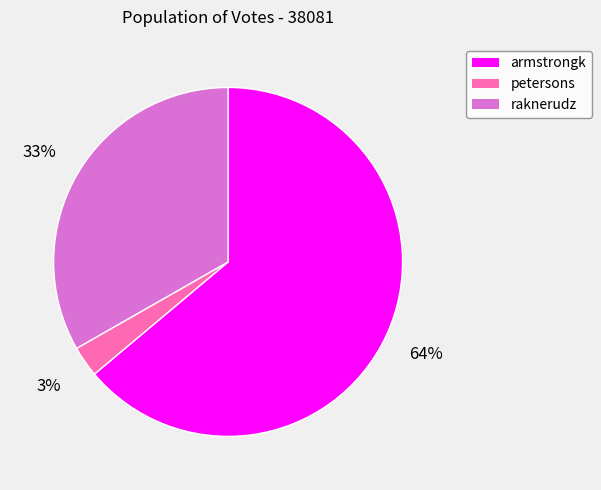

How many slices are in this pie chart?

3